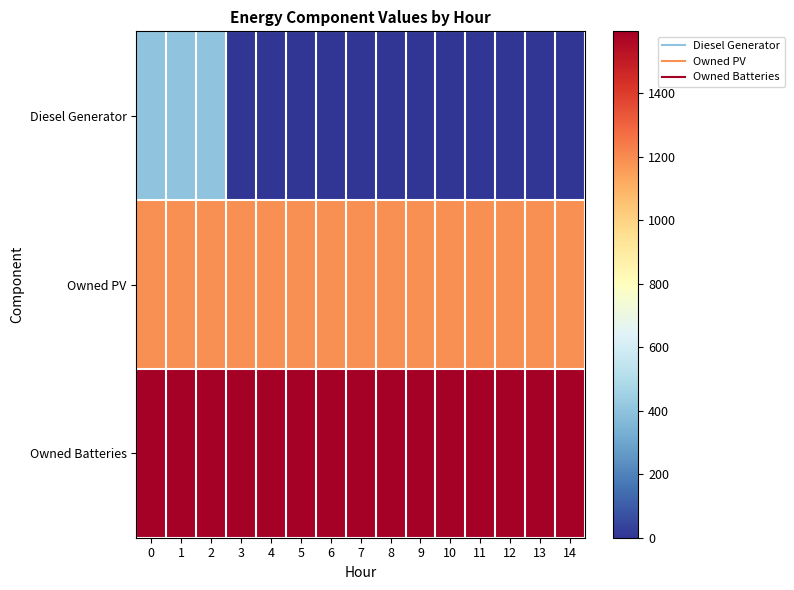

Which series has the largest range (max minus min)?

Diesel Generator